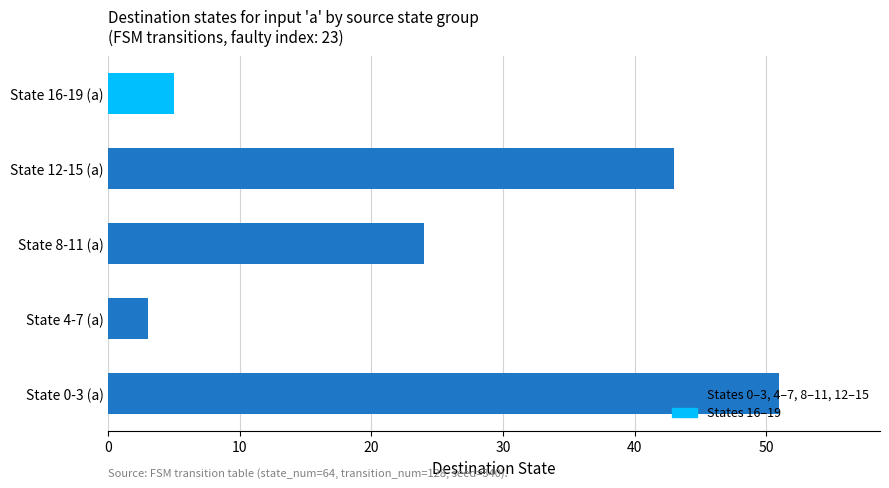

The value at State 8-11 (a) is 14. True or false?

False